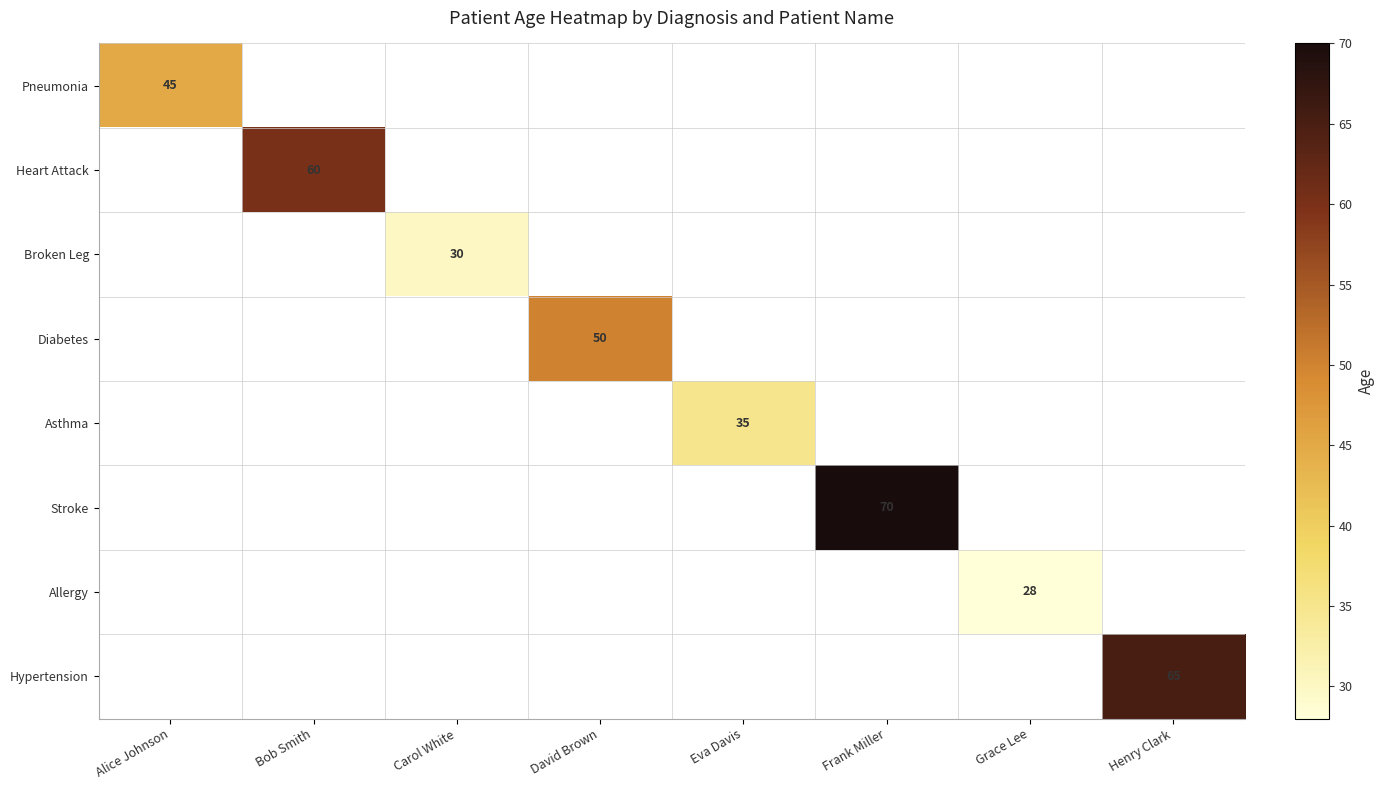

At which category does the chart reach its minimum across all series?

Grace Lee